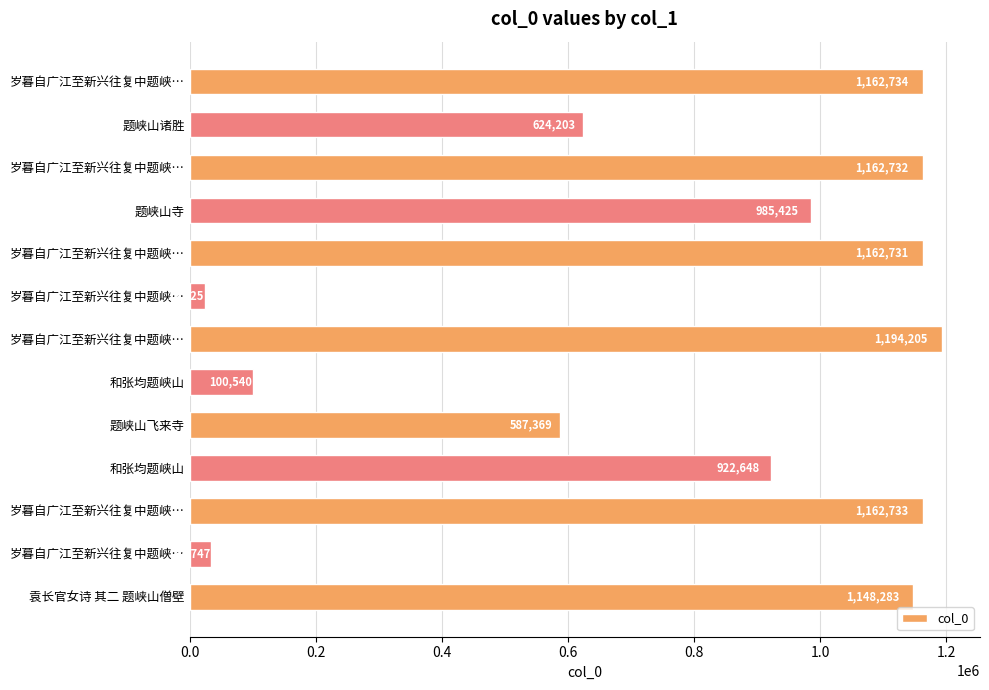

How many bars are there in total?

13